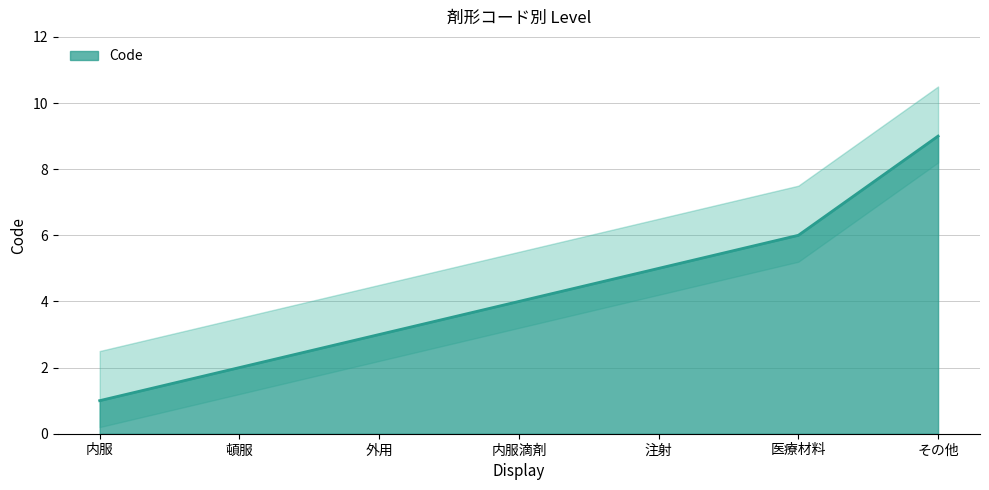

True or false: the data shows 1 at 内服滴剤.

False